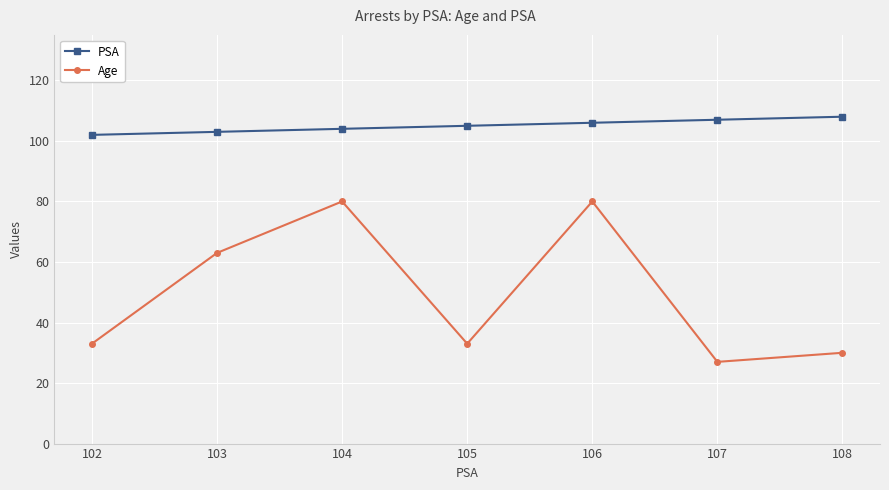

Which series has the widest spread of values?

Age